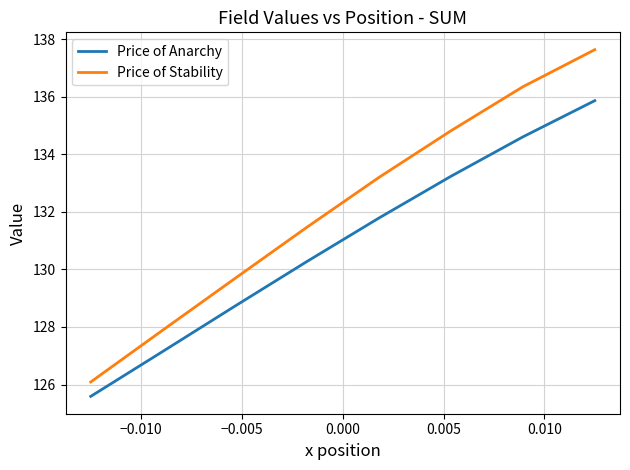

True or false: Price of Anarchy and Price of Stability intersect in this chart.

False